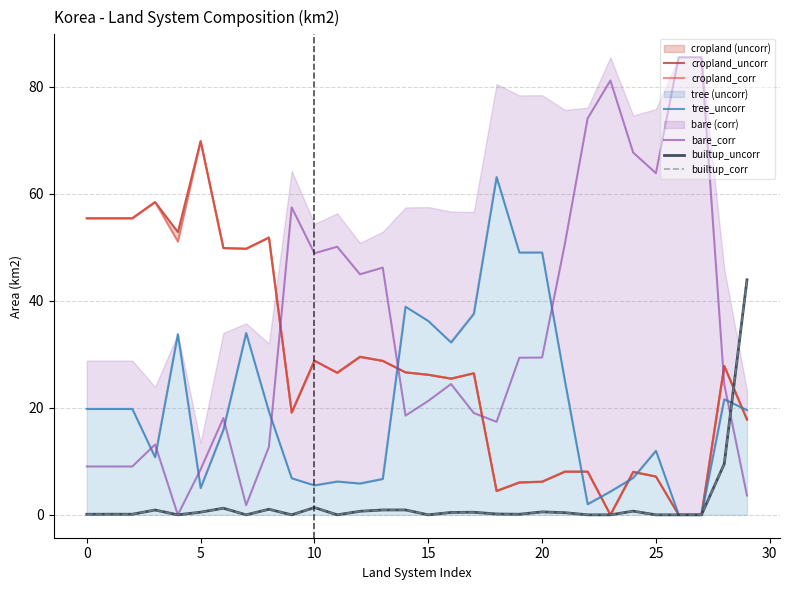

Which series has the largest range (max minus min)?

bare_corr